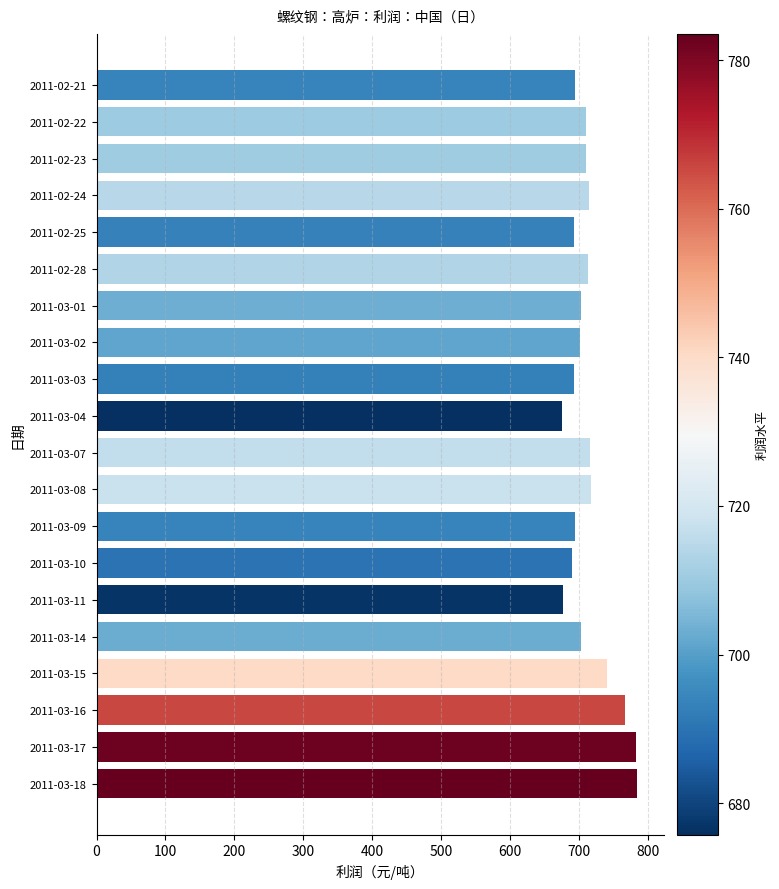

Is it true that the value at 2011-03-09 is 1134.3?

False